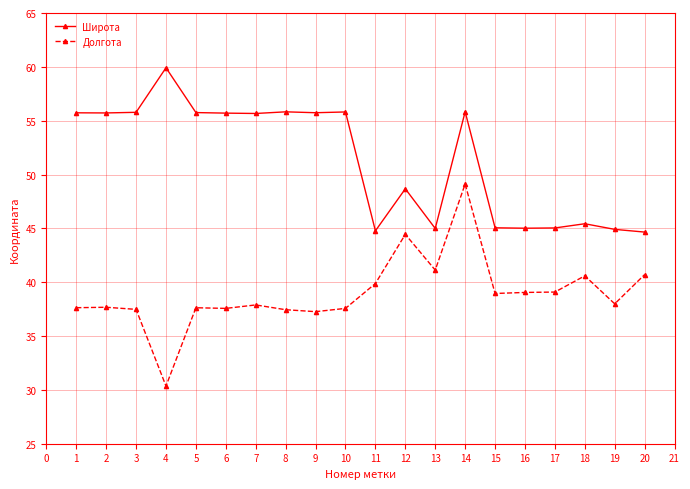

Does the chart have visible grid lines?

Yes